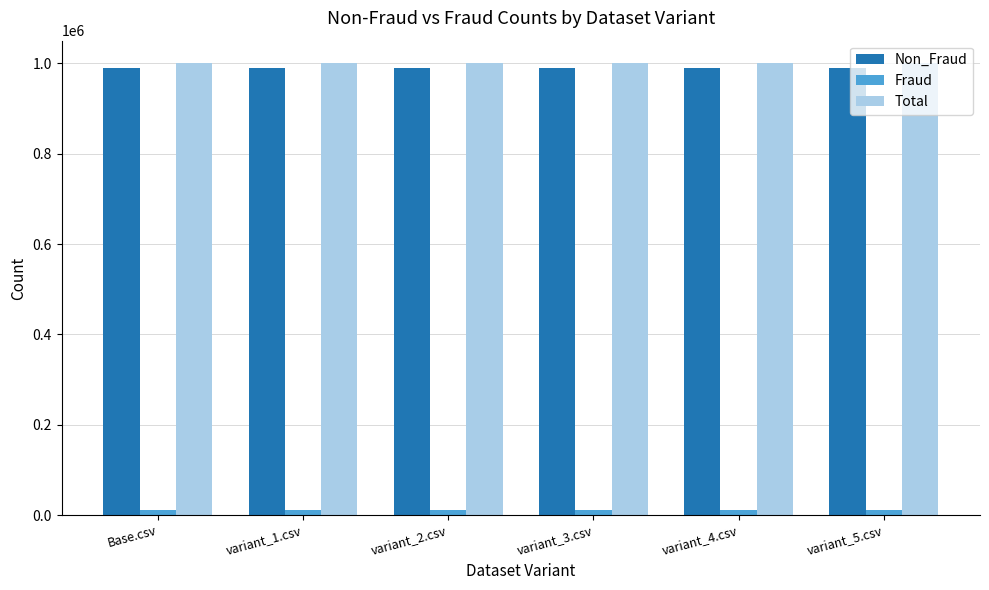

The Non_Fraud series shows 1579902 at Base.csv. True or false?

False